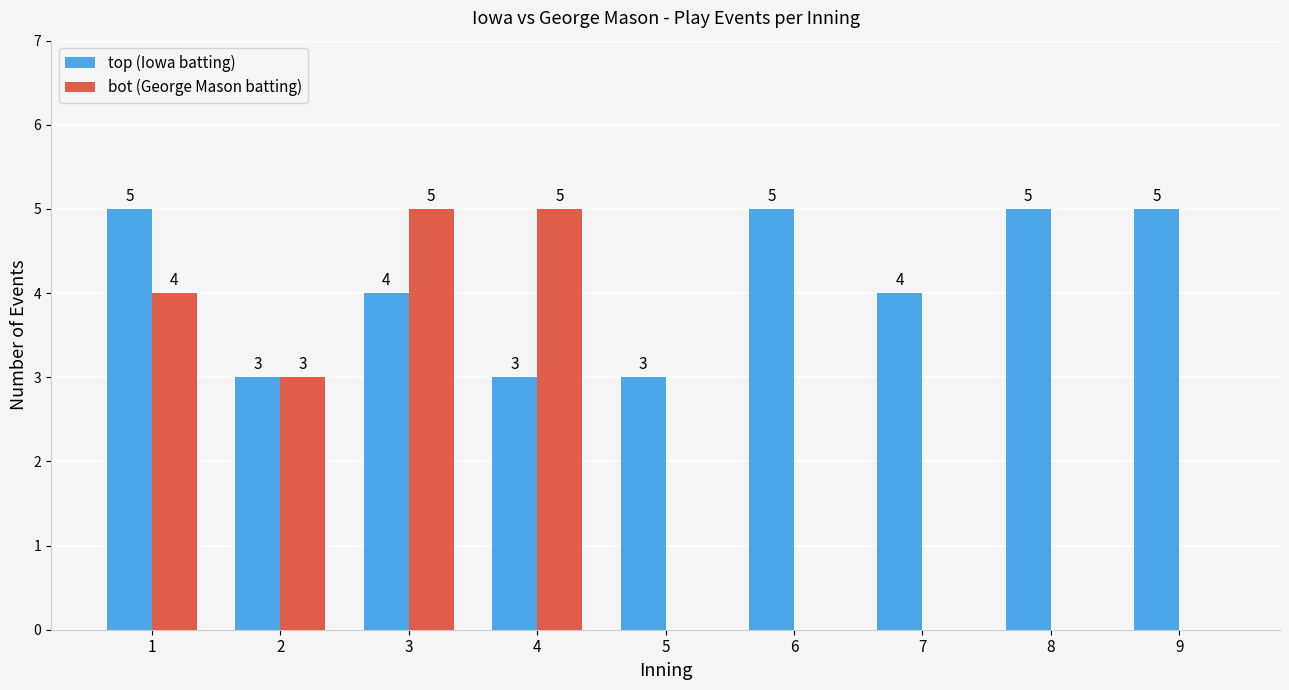

How many values in the bot (George Mason batting) series exceed 0?

4